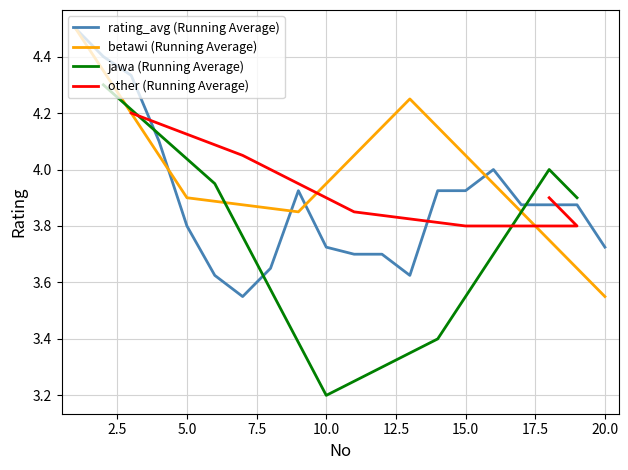

Which label corresponds to the largest value in the chart?

1